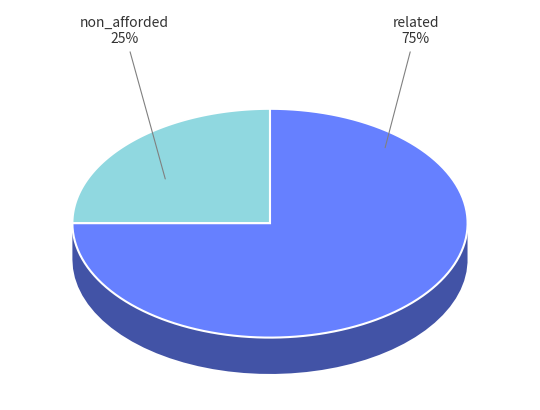

Does related account for over 50% of the chart?

Yes